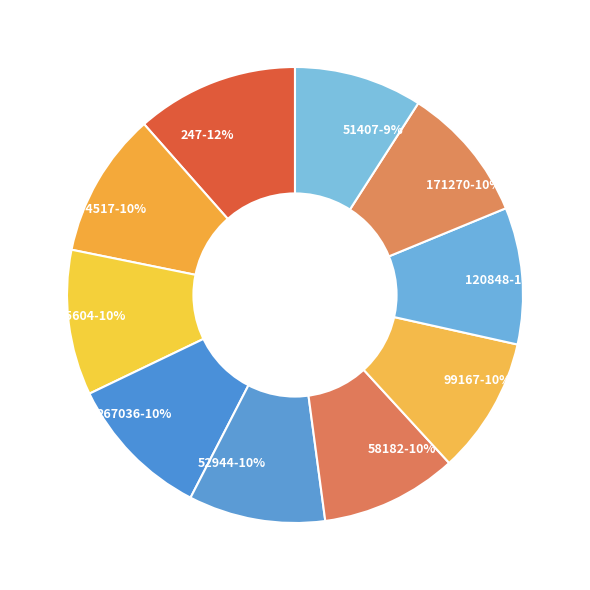

The 51407 slice represents 9% of the pie. True or false?

True